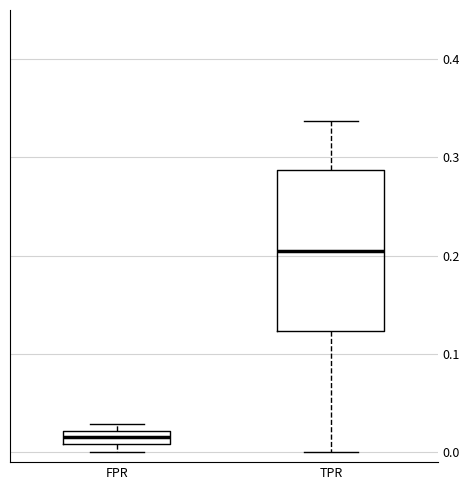

Which box is the tallest, from its lower edge to its upper edge?

TPR